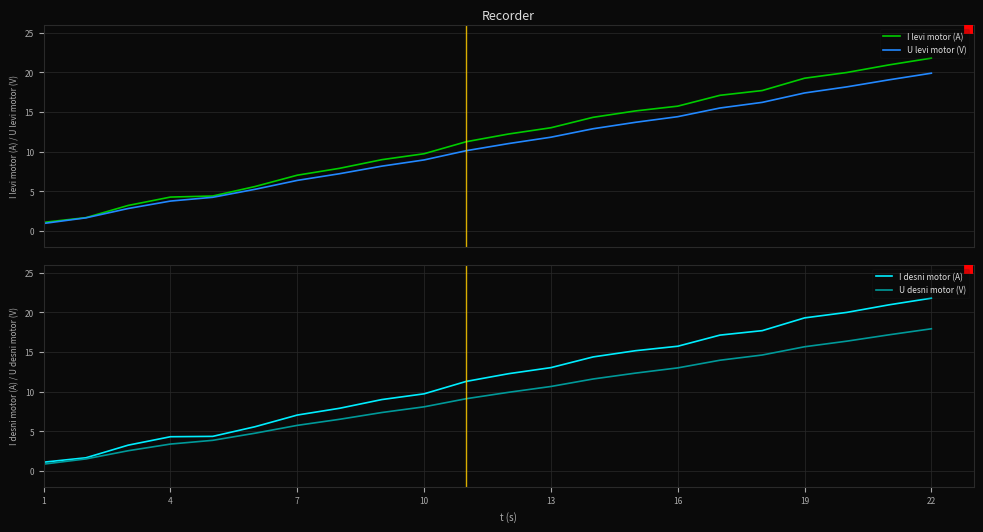

What is the maximum value for U levi motor (V)?

19.9